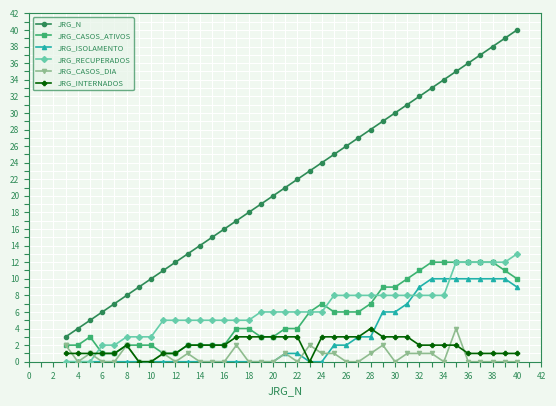

True or false: JRG_CASOS_ATIVOS has more than 1 points higher than both neighbors.

True